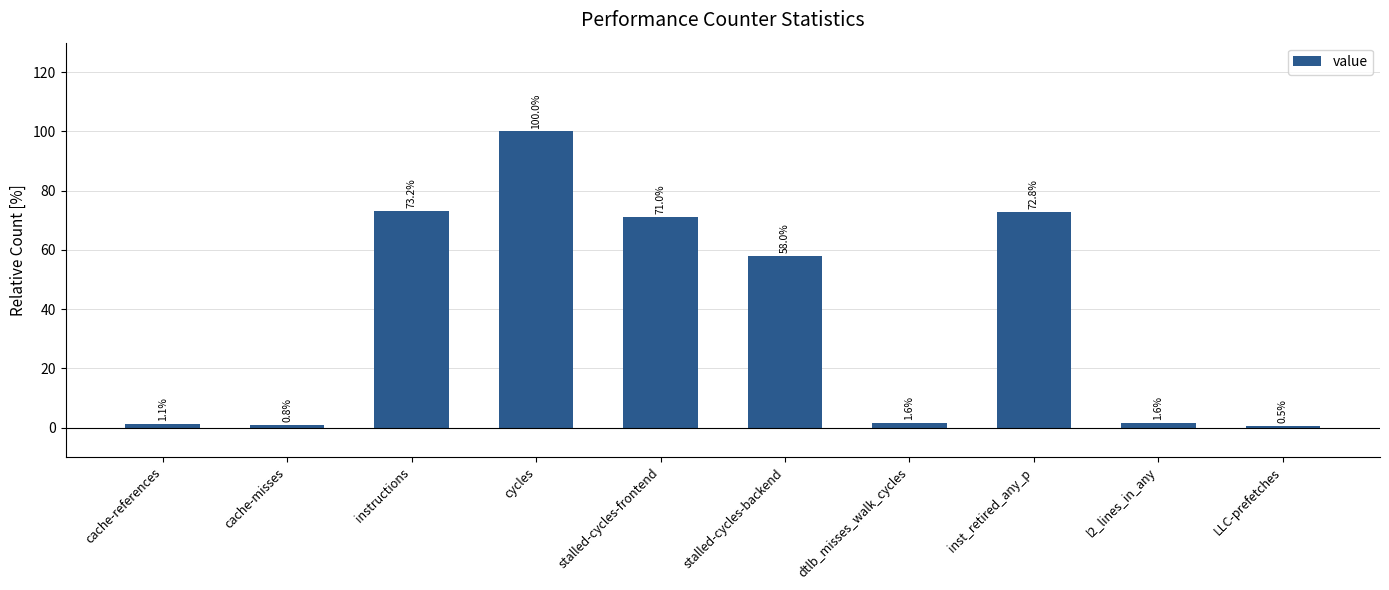

Are the bars horizontal?

No